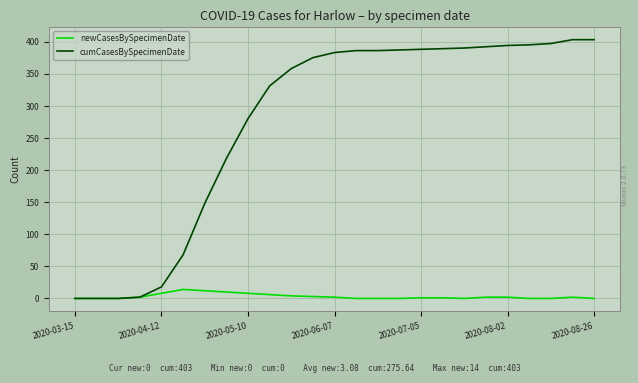

Which series has the largest total across all categories?

cumCasesBySpecimenDate